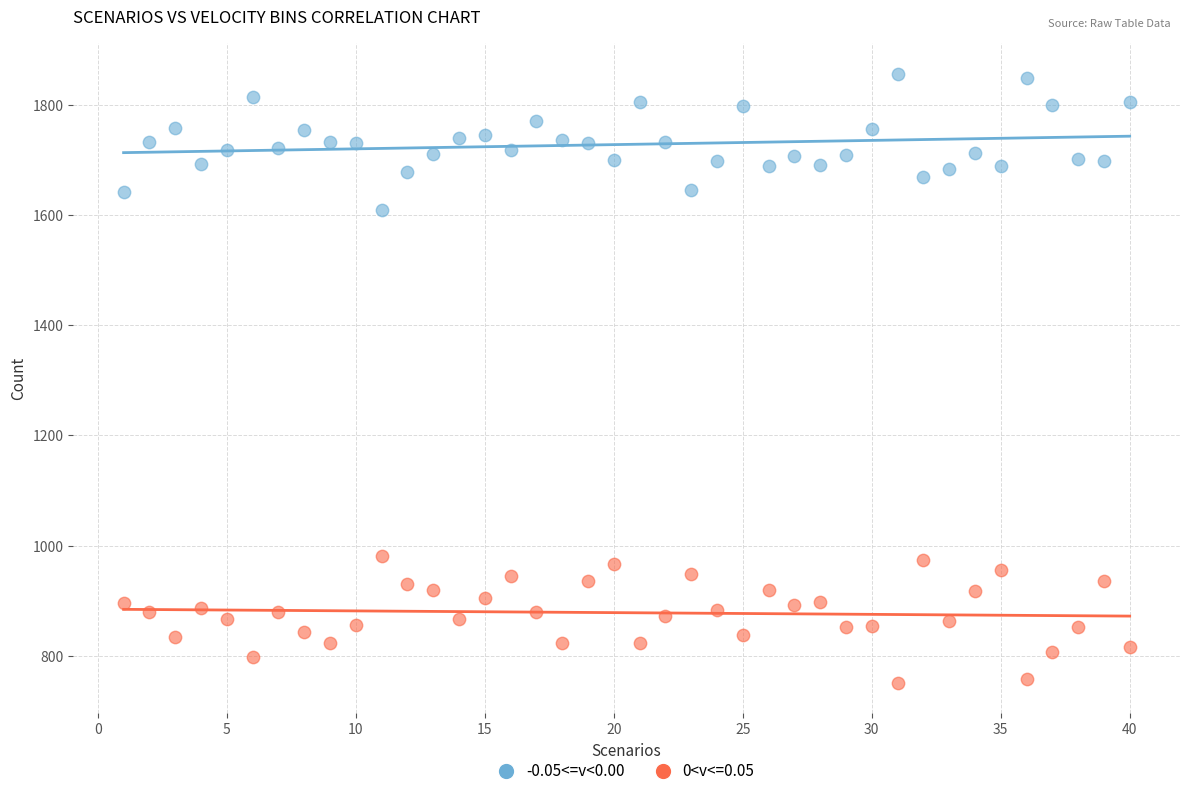

Which series contains the lowest Y value?

0<v<=0.05